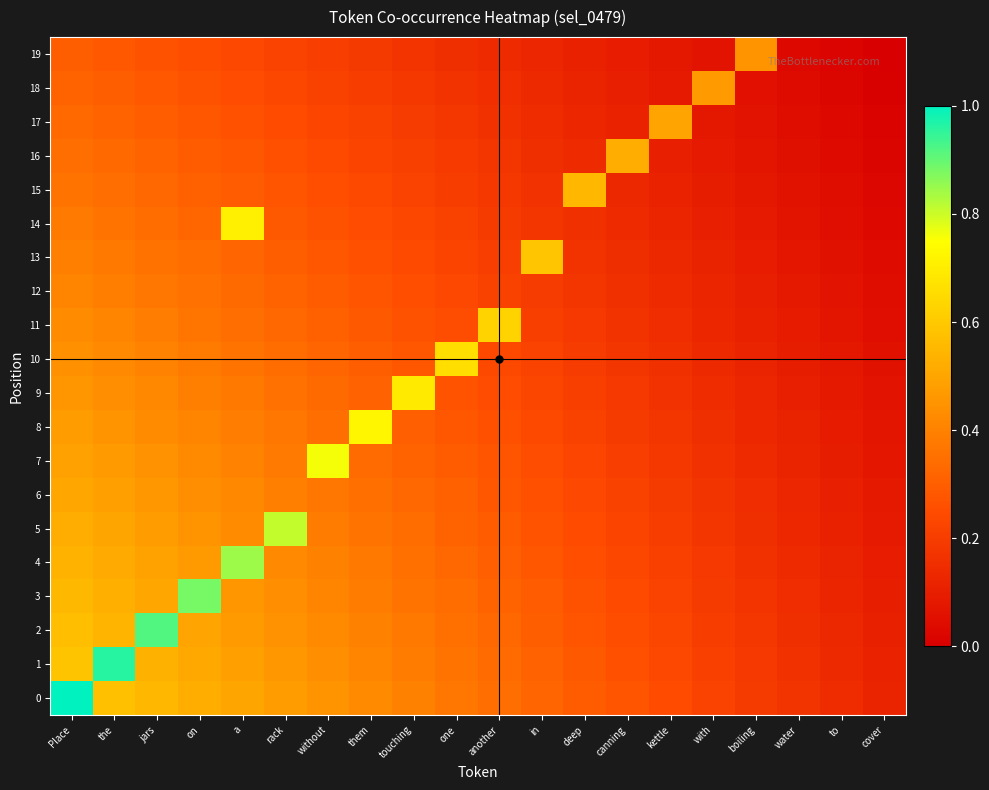

Reading left to right, list all the values displayed in this chart.

0: Place=1.0	the=0.6	jars=0.5	on=0.5	a=0.5	rack=0.5	without=0.4	them=0.4	touching=0.4	one=0.4	another=0.3	in=0.3	deep=0.3	canning=0.3	kettle=0.2	with=0.2	boiling=0.2	water=0.2	to=0.1	cover=0.1
1: Place=0.6	the=1.0	jars=0.5	on=0.5	a=0.5	rack=0.5	without=0.4	them=0.4	touching=0.4	one=0.4	another=0.3	in=0.3	deep=0.3	canning=0.3	kettle=0.2	with=0.2	boiling=0.2	water=0.2	to=0.1	cover=0.1
2: Place=0.6	the=0.5	jars=0.9	on=0.5	a=0.5	rack=0.4	without=0.4	them=0.4	touching=0.4	one=0.4	another=0.3	in=0.3	deep=0.3	canning=0.3	kettle=0.2	with=0.2	boiling=0.2	water=0.2	to=0.1	cover=0.1
3: Place=0.6	the=0.5	jars=0.5	on=0.9	a=0.5	rack=0.4	without=0.4	them=0.4	touching=0.4	one=0.3	another=0.3	in=0.3	deep=0.3	canning=0.2	kettle=0.2	with=0.2	boiling=0.2	water=0.1	to=0.1	cover=0.1
4: Place=0.5	the=0.5	jars=0.5	on=0.5	a=0.8	rack=0.4	without=0.4	them=0.4	touching=0.4	one=0.3	another=0.3	in=0.3	deep=0.3	canning=0.2	kettle=0.2	with=0.2	boiling=0.2	water=0.1	to=0.1	cover=0.1
5: Place=0.5	the=0.5	jars=0.5	on=0.5	a=0.4	rack=0.8	without=0.4	them=0.4	touching=0.3	one=0.3	another=0.3	in=0.3	deep=0.2	canning=0.2	kettle=0.2	with=0.2	boiling=0.2	water=0.1	to=0.1	cover=0.1
6: Place=0.5	the=0.5	jars=0.5	on=0.4	a=0.4	rack=0.4	without=0.4	them=0.3	touching=0.3	one=0.3	another=0.3	in=0.3	deep=0.2	canning=0.2	kettle=0.2	with=0.2	boiling=0.1	water=0.1	to=0.1	cover=0.1
7: Place=0.5	the=0.5	jars=0.4	on=0.4	a=0.4	rack=0.4	without=0.8	them=0.3	touching=0.3	one=0.3	another=0.3	in=0.2	deep=0.2	canning=0.2	kettle=0.2	with=0.2	boiling=0.1	water=0.1	to=0.1	cover=0.1
8: Place=0.5	the=0.5	jars=0.4	on=0.4	a=0.4	rack=0.4	without=0.3	them=0.7	touching=0.3	one=0.3	another=0.3	in=0.2	deep=0.2	canning=0.2	kettle=0.2	with=0.2	boiling=0.1	water=0.1	to=0.1	cover=0.1
9: Place=0.5	the=0.4	jars=0.4	on=0.4	a=0.4	rack=0.4	without=0.3	them=0.3	touching=0.7	one=0.3	another=0.3	in=0.2	deep=0.2	canning=0.2	kettle=0.2	with=0.1	boiling=0.1	water=0.1	to=0.1	cover=0.1
10: Place=0.4	the=0.4	jars=0.4	on=0.4	a=0.4	rack=0.3	without=0.3	them=0.3	touching=0.3	one=0.7	another=0.2	in=0.2	deep=0.2	canning=0.2	kettle=0.2	with=0.1	boiling=0.1	water=0.1	to=0.1	cover=0.1
11: Place=0.4	the=0.4	jars=0.4	on=0.4	a=0.3	rack=0.3	without=0.3	them=0.3	touching=0.3	one=0.2	another=0.6	in=0.2	deep=0.2	canning=0.2	kettle=0.1	with=0.1	boiling=0.1	water=0.1	to=0.1	cover=0.1
12: Place=0.4	the=0.4	jars=0.4	on=0.4	a=0.3	rack=0.3	without=0.3	them=0.3	touching=0.3	one=0.2	another=0.2	in=0.2	deep=0.2	canning=0.2	kettle=0.1	with=0.1	boiling=0.1	water=0.1	to=0.1	cover=0.0
13: Place=0.4	the=0.4	jars=0.4	on=0.3	a=0.3	rack=0.3	without=0.3	them=0.3	touching=0.2	one=0.2	another=0.2	in=0.6	deep=0.2	canning=0.2	kettle=0.1	with=0.1	boiling=0.1	water=0.1	to=0.1	cover=0.0
14: Place=0.4	the=0.4	jars=0.3	on=0.3	a=0.7	rack=0.3	without=0.3	them=0.3	touching=0.2	one=0.2	another=0.2	in=0.2	deep=0.2	canning=0.1	kettle=0.1	with=0.1	boiling=0.1	water=0.1	to=0.0	cover=0.0
15: Place=0.4	the=0.3	jars=0.3	on=0.3	a=0.3	rack=0.3	without=0.3	them=0.2	touching=0.2	one=0.2	another=0.2	in=0.2	deep=0.5	canning=0.1	kettle=0.1	with=0.1	boiling=0.1	water=0.1	to=0.0	cover=0.0
16: Place=0.3	the=0.3	jars=0.3	on=0.3	a=0.3	rack=0.3	without=0.2	them=0.2	touching=0.2	one=0.2	another=0.2	in=0.2	deep=0.1	canning=0.5	kettle=0.1	with=0.1	boiling=0.1	water=0.1	to=0.0	cover=0.0
17: Place=0.3	the=0.3	jars=0.3	on=0.3	a=0.3	rack=0.2	without=0.2	them=0.2	touching=0.2	one=0.2	another=0.2	in=0.1	deep=0.1	canning=0.1	kettle=0.5	with=0.1	boiling=0.1	water=0.0	to=0.0	cover=0.0
18: Place=0.3	the=0.3	jars=0.3	on=0.3	a=0.3	rack=0.2	without=0.2	them=0.2	touching=0.2	one=0.2	another=0.2	in=0.1	deep=0.1	canning=0.1	kettle=0.1	with=0.5	boiling=0.1	water=0.0	to=0.0	cover=0.0
19: Place=0.3	the=0.3	jars=0.3	on=0.3	a=0.2	rack=0.2	without=0.2	them=0.2	touching=0.2	one=0.2	another=0.1	in=0.1	deep=0.1	canning=0.1	kettle=0.1	with=0.1	boiling=0.4	water=0.0	to=0.0	cover=0.0